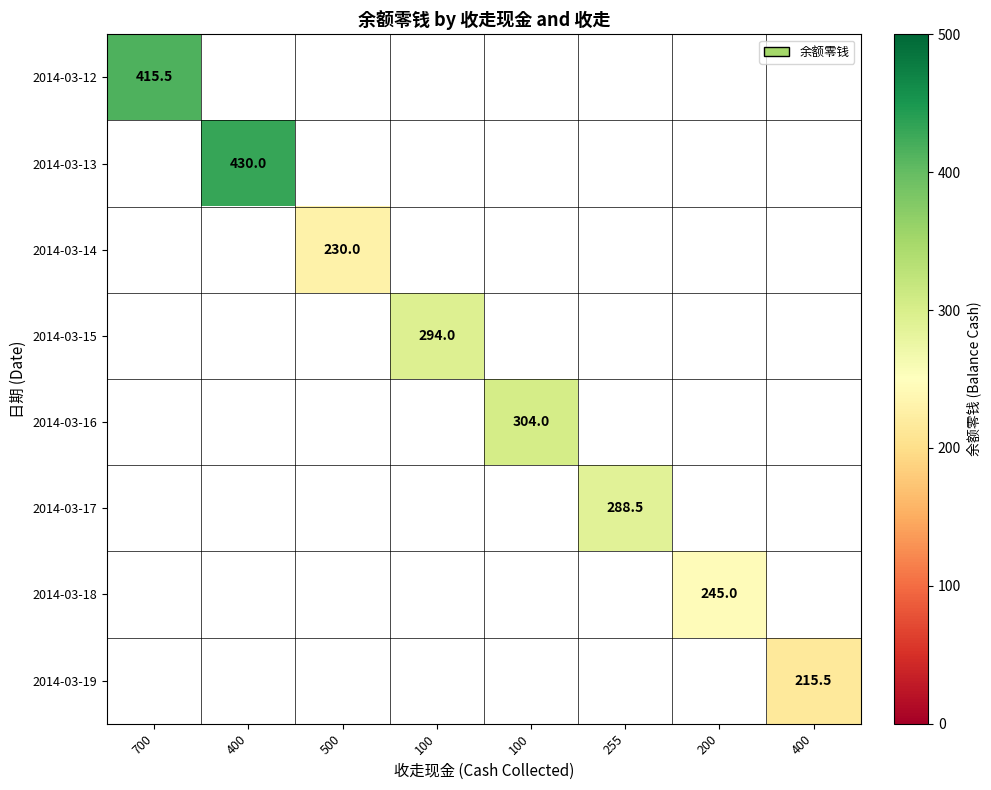

What is the smallest value displayed?

215.5